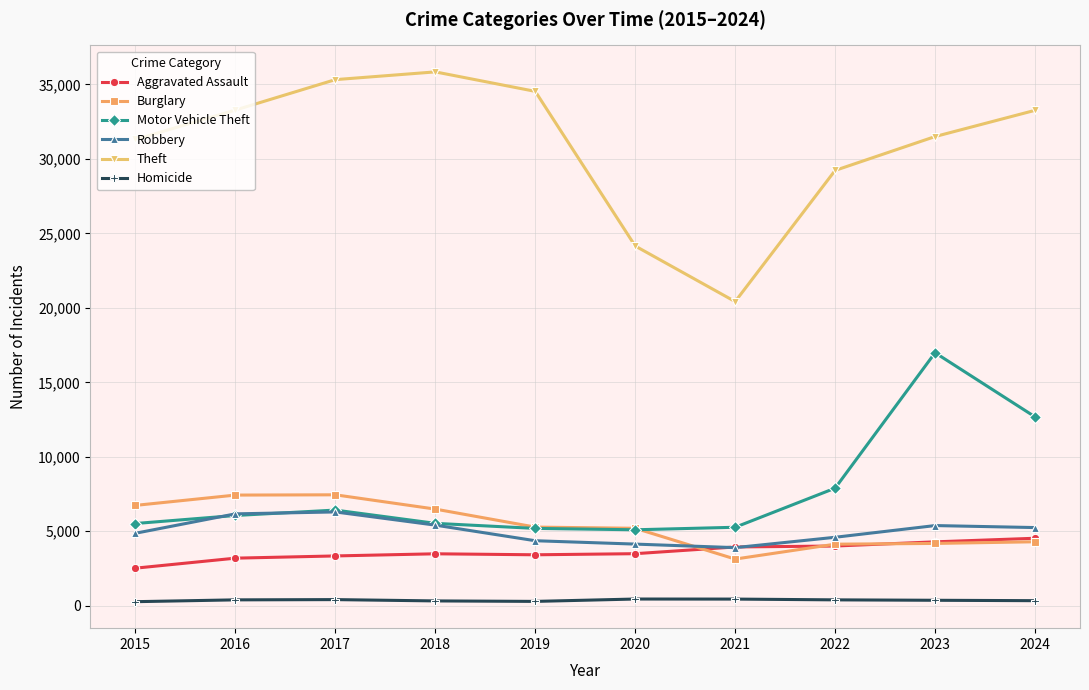

True or false: Homicide and Aggravated Assault cross at least once.

False